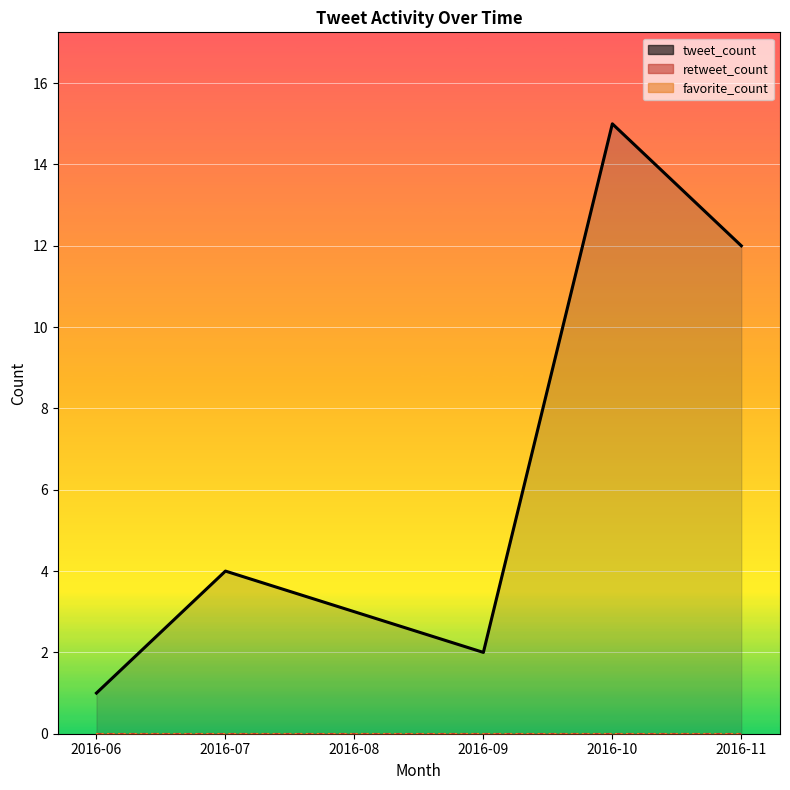

Which has a higher value, 2016-08 or 2016-06?

2016-08